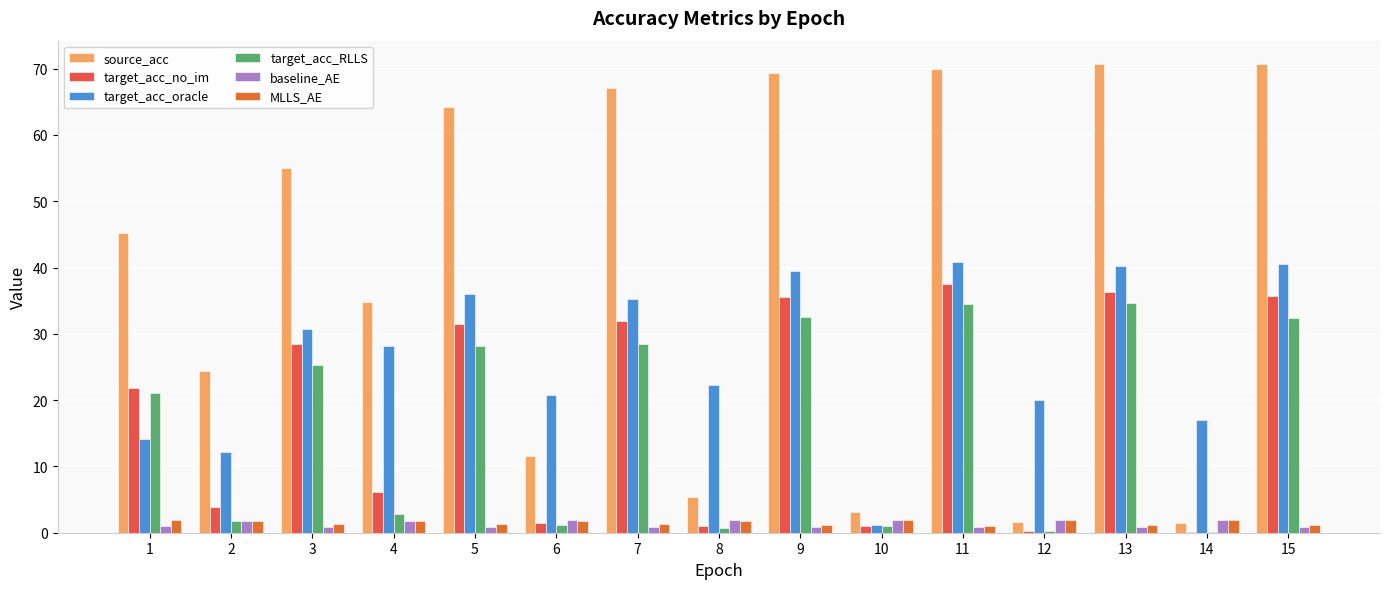

Reading left to right, transcribe all the data shown in this chart.

source_acc: 1=45.3	2=24.4	3=55.0	4=34.8	5=64.2	6=11.5	7=67.1	8=5.3	9=69.3	10=3.1	11=70.0	12=1.7	13=70.7	14=1.5	15=70.7
target_acc_no_im: 1=21.8	2=3.9	3=28.5	4=6.1	5=31.5	6=1.4	7=31.9	8=1.0	9=35.5	10=1.0	11=37.5	12=0.2	13=36.2	14=0.2	15=35.7
target_acc_oracle: 1=14.1	2=12.2	3=30.7	4=28.2	5=36.0	6=20.8	7=35.3	8=22.2	9=39.5	10=1.1	11=40.8	12=20.1	13=40.2	14=17.0	15=40.5
target_acc_RLLS: 1=21.1	2=1.8	3=25.3	4=2.9	5=28.2	6=1.2	7=28.4	8=0.7	9=32.5	10=1.0	11=34.6	12=0.2	13=34.6	14=0.2	15=32.4
baseline_AE: 1=0.9	2=1.7	3=0.9	4=1.7	5=0.9	6=1.9	7=0.9	8=1.9	9=0.8	10=1.9	11=0.8	12=2.0	13=0.8	14=2.0	15=0.9
MLLS_AE: 1=1.9	2=1.8	3=1.4	4=1.7	5=1.3	6=1.8	7=1.3	8=1.8	9=1.1	10=1.8	11=1.1	12=1.9	13=1.1	14=1.9	15=1.1